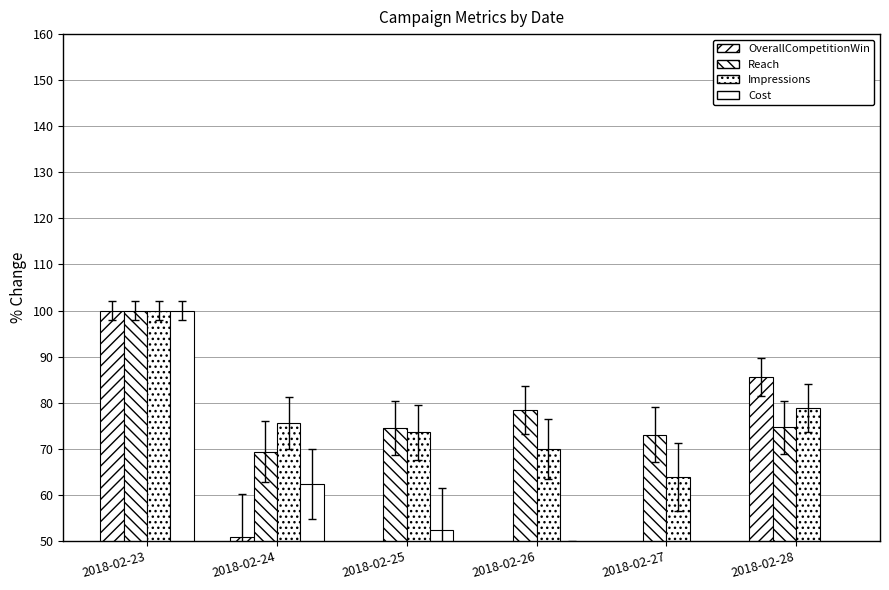

Count the number of categories in the chart.

6